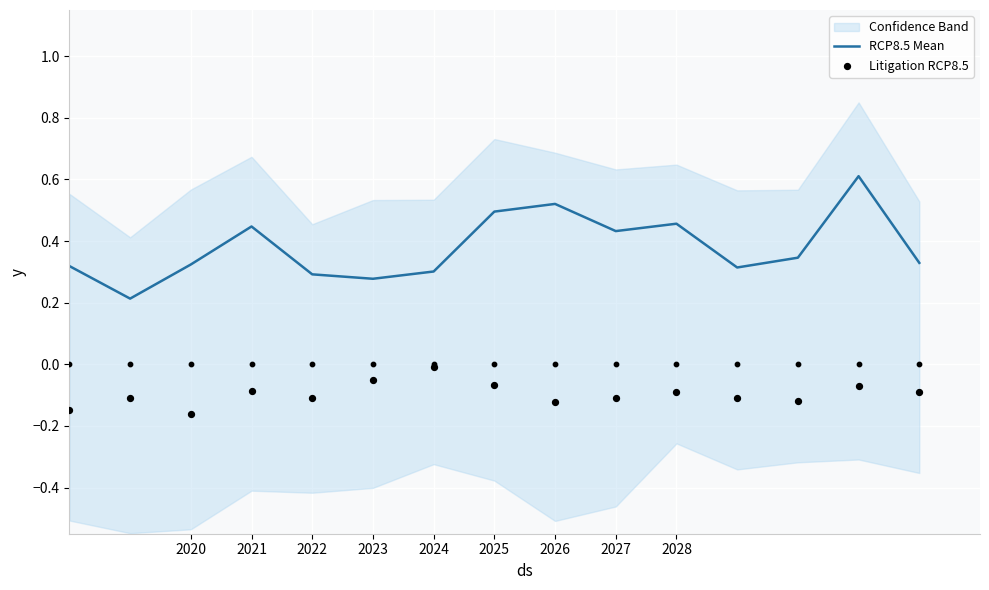

Which series has the largest total across all categories?

RCP8.5 Mean